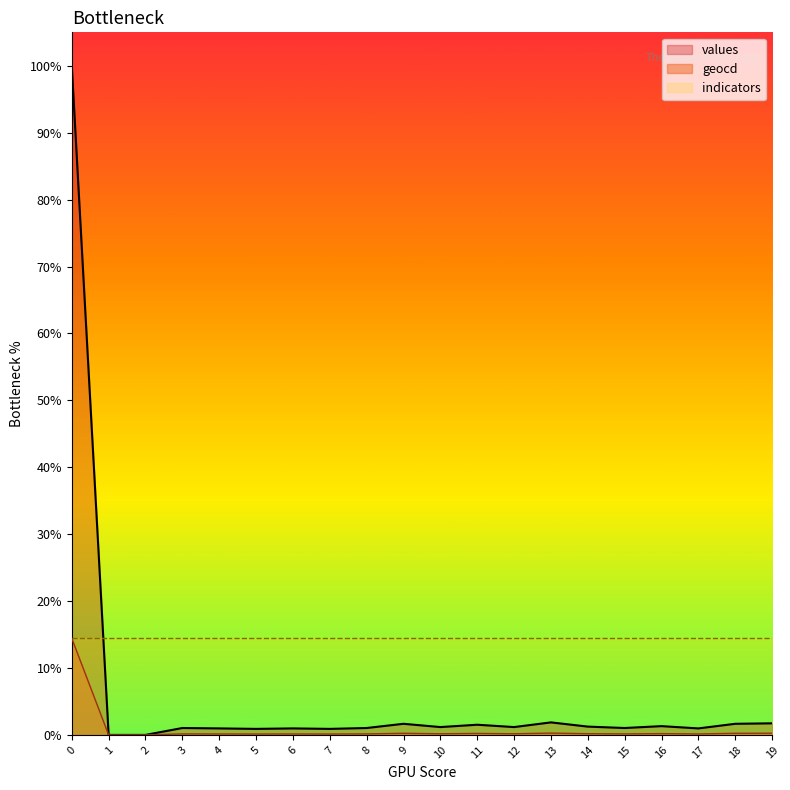

True or false: geocd has a value of 19 at 13.

False